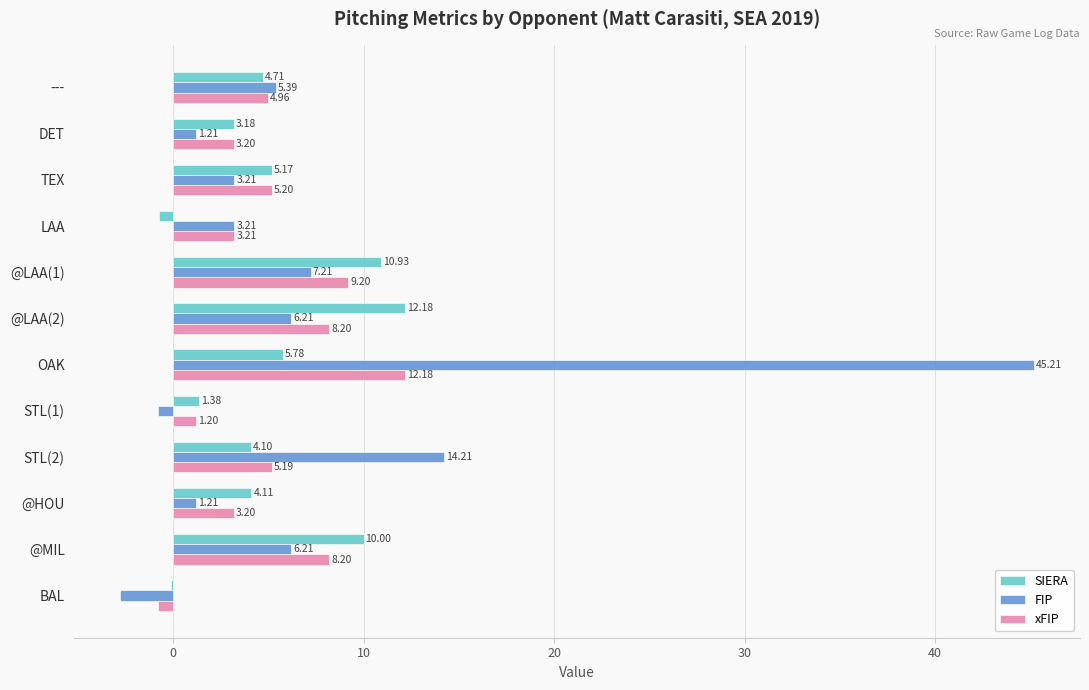

Between TEX and @LAA(1), which series saw the biggest shift?

SIERA